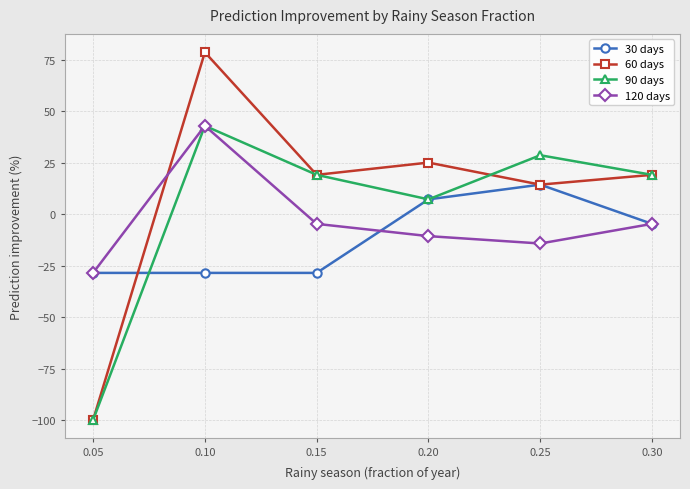

What is the difference between the maximum and minimum values in the 120 days series?

71.4